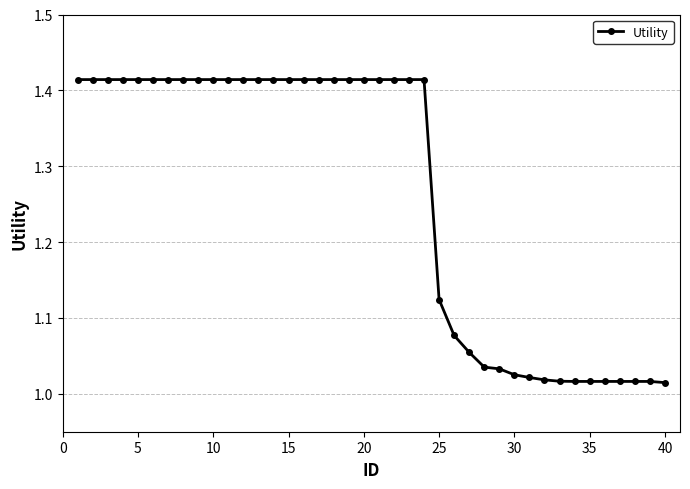

What is the sum of all values?

50.5